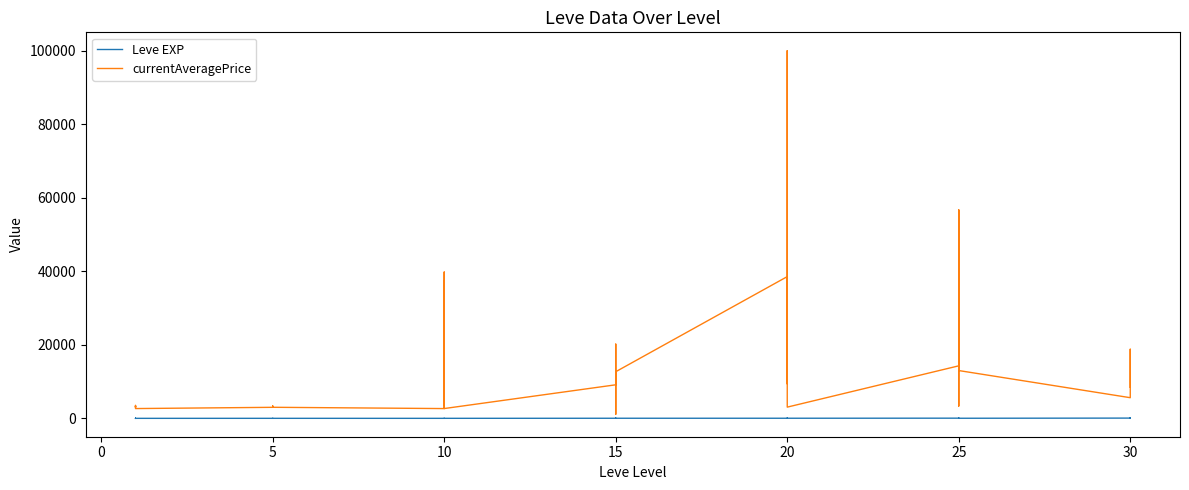

How many interior local peaks does the Leve EXP series have?

10